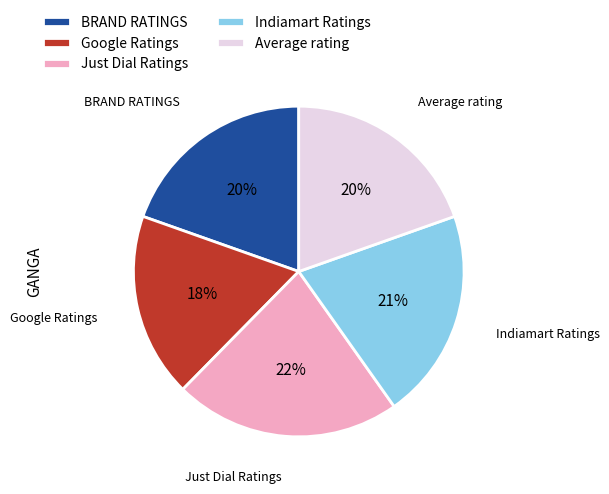

True or false: Indiamart Ratings accounts for 34% of the total.

False